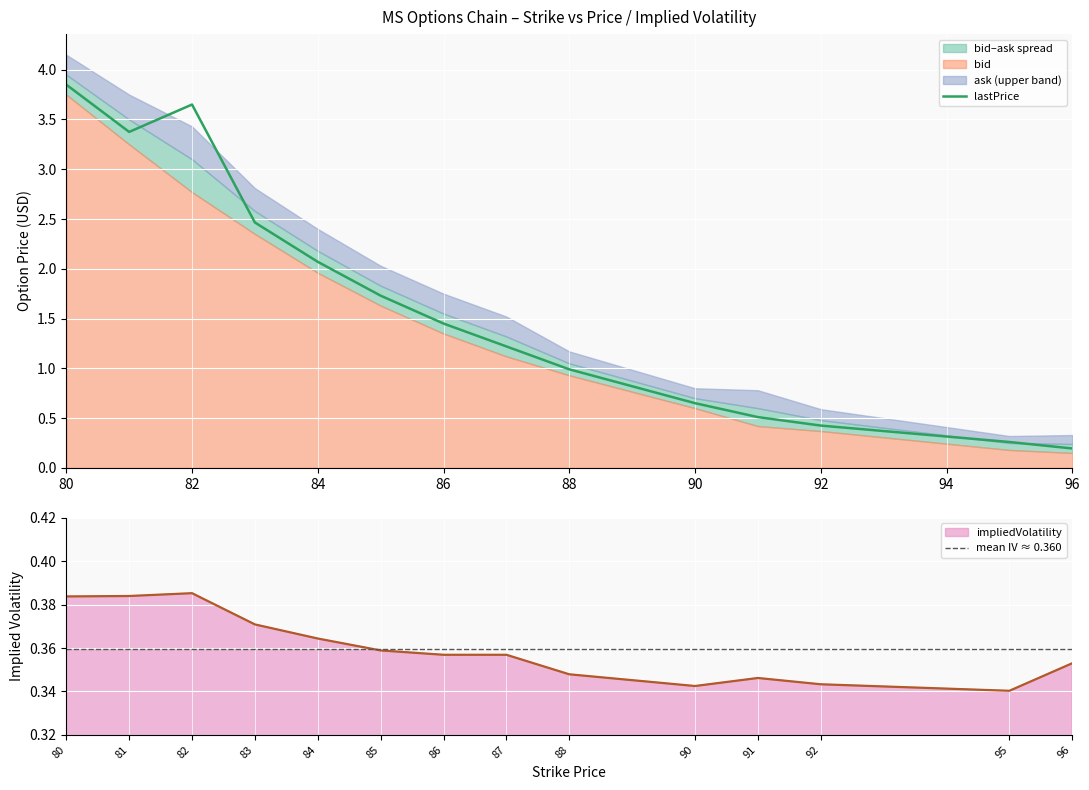

What is the difference between the bid values at 87 and 96?

1.0